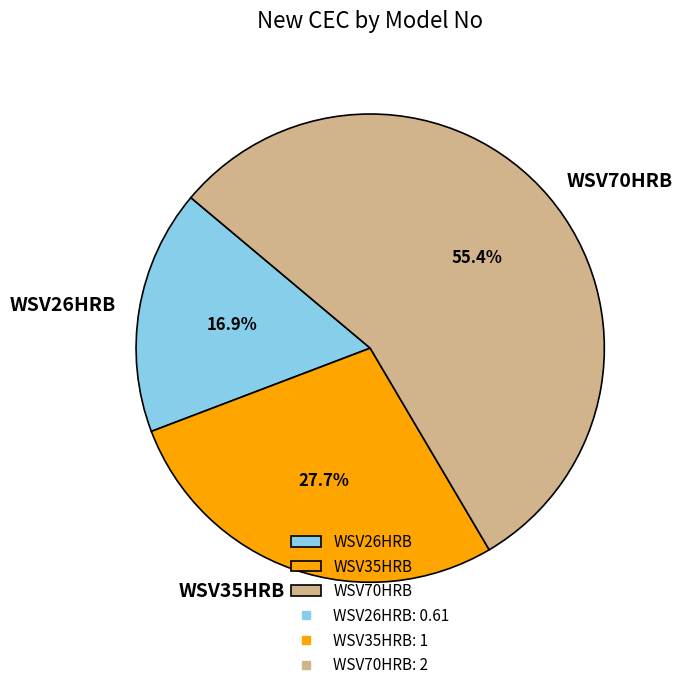

Is there a majority slice in this chart?

Yes